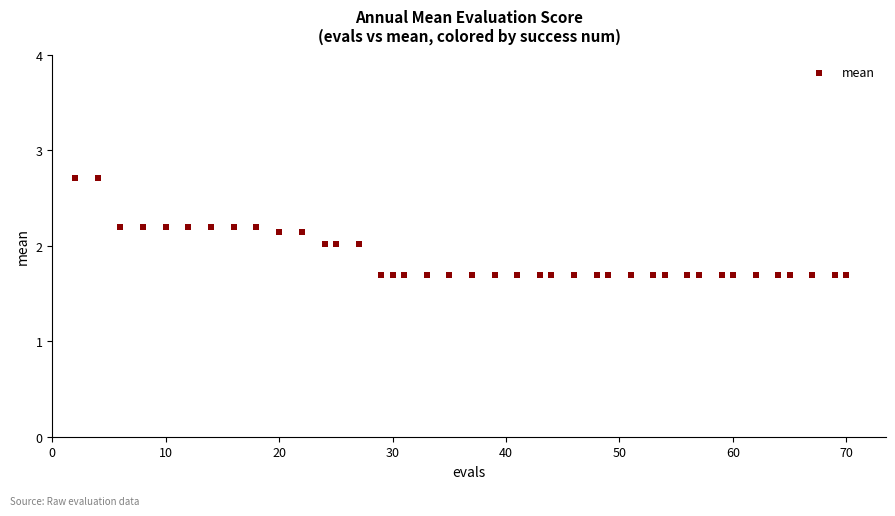

What is the range of Y values (max minus min)?

1.0